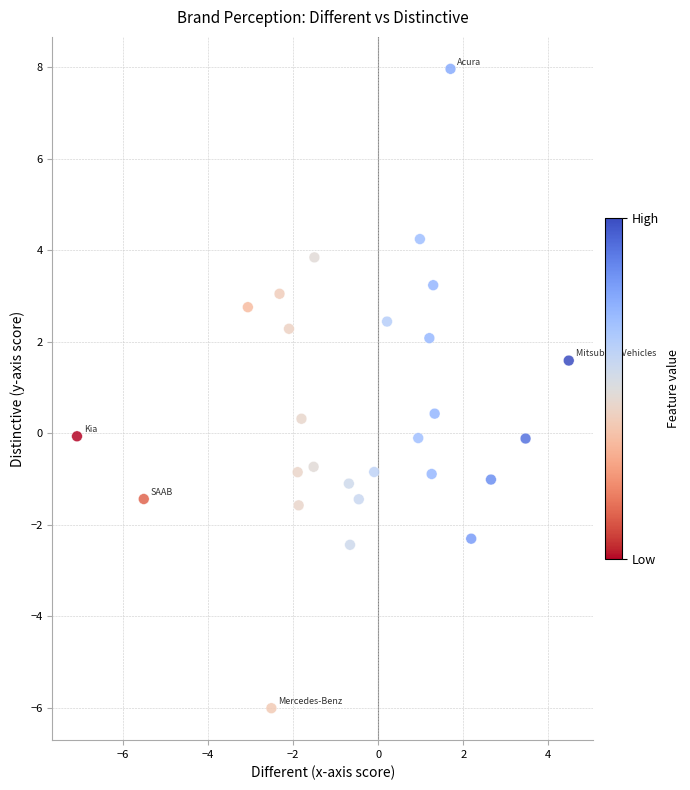

What is the range of X values (max minus min)?

11.6